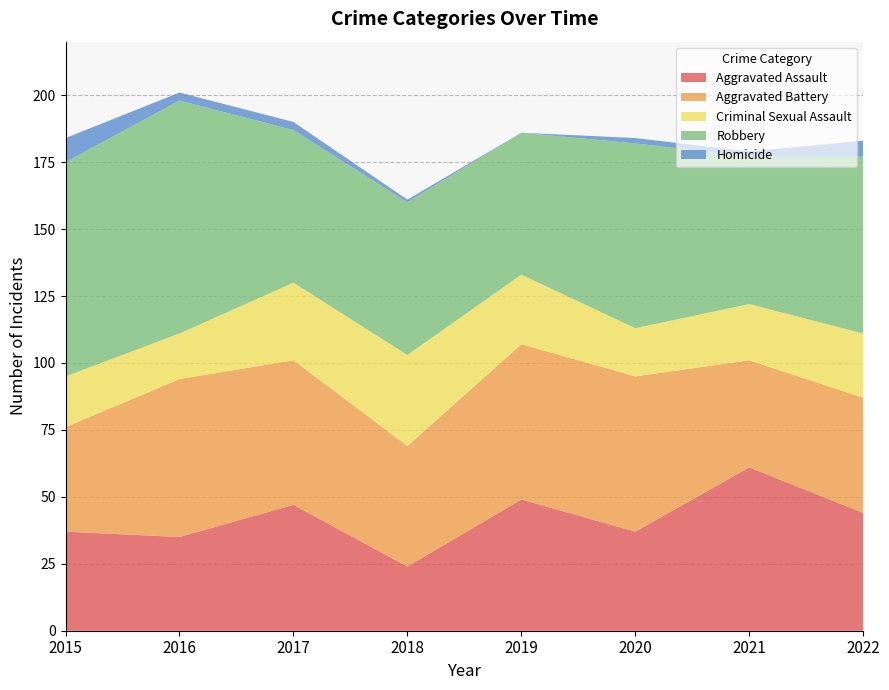

Reading right to left, transcribe all the data shown in this chart.

Aggravated Assault: 44	61	37	49	24	47	35	37
Aggravated Battery: 43	40	58	58	45	54	59	39
Criminal Sexual Assault: 24	21	18	26	34	29	17	19
Robbery: 66	55	69	53	57	57	87	80
Homicide: 6	2	2	0	1	3	3	9